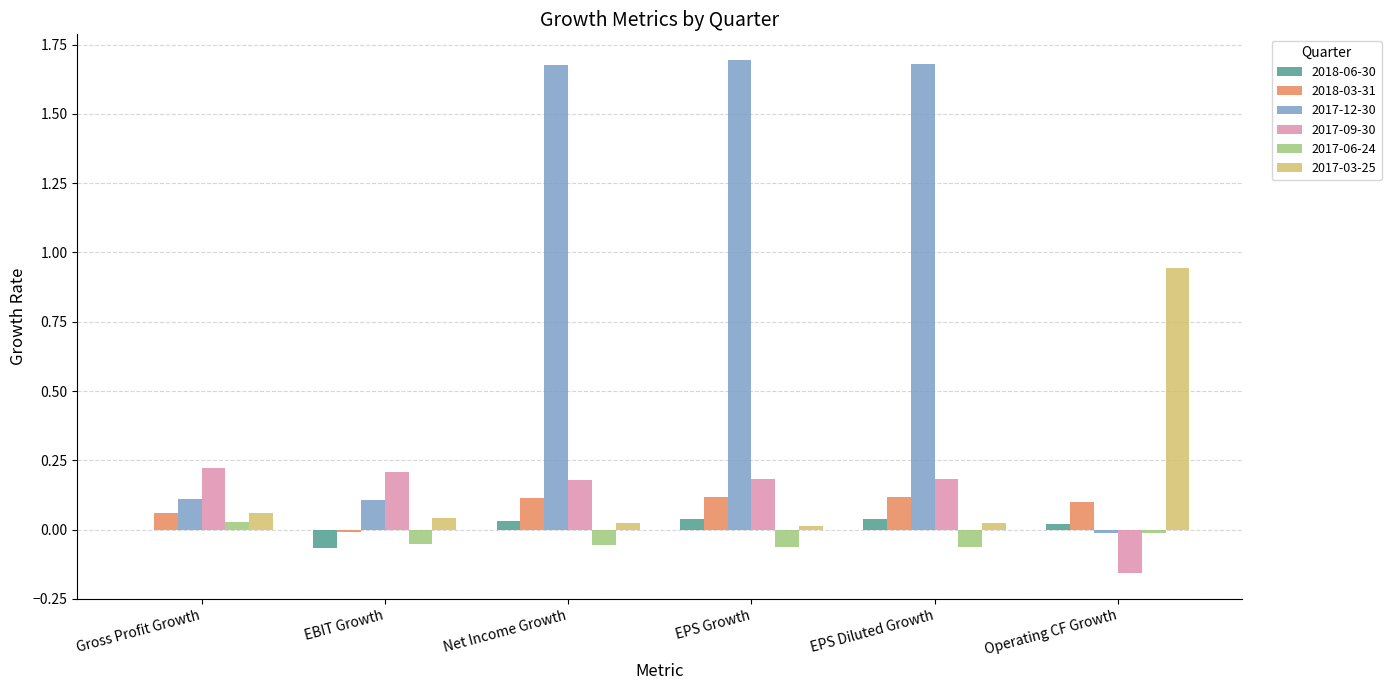

How many values in 2017-09-30 are above zero?

5